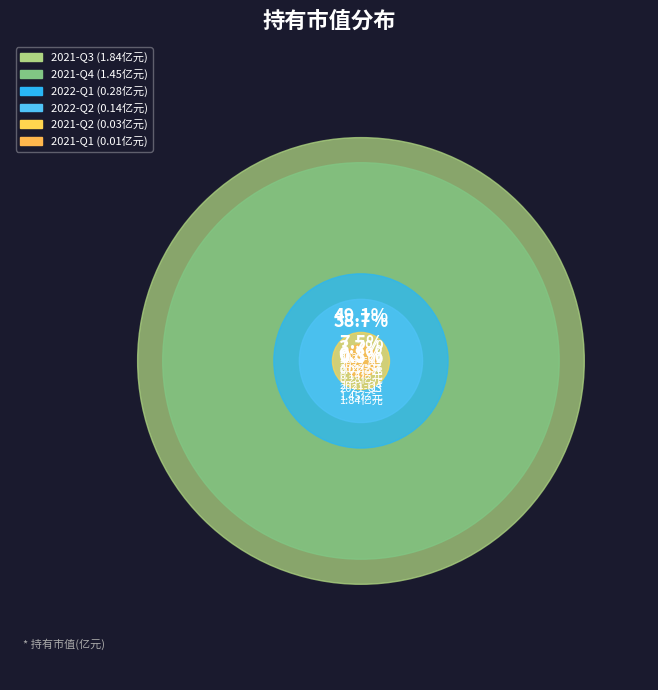

To the nearest percent, what is the difference between the 2022-Q1 and 2021-Q2 slice percentages?

7%